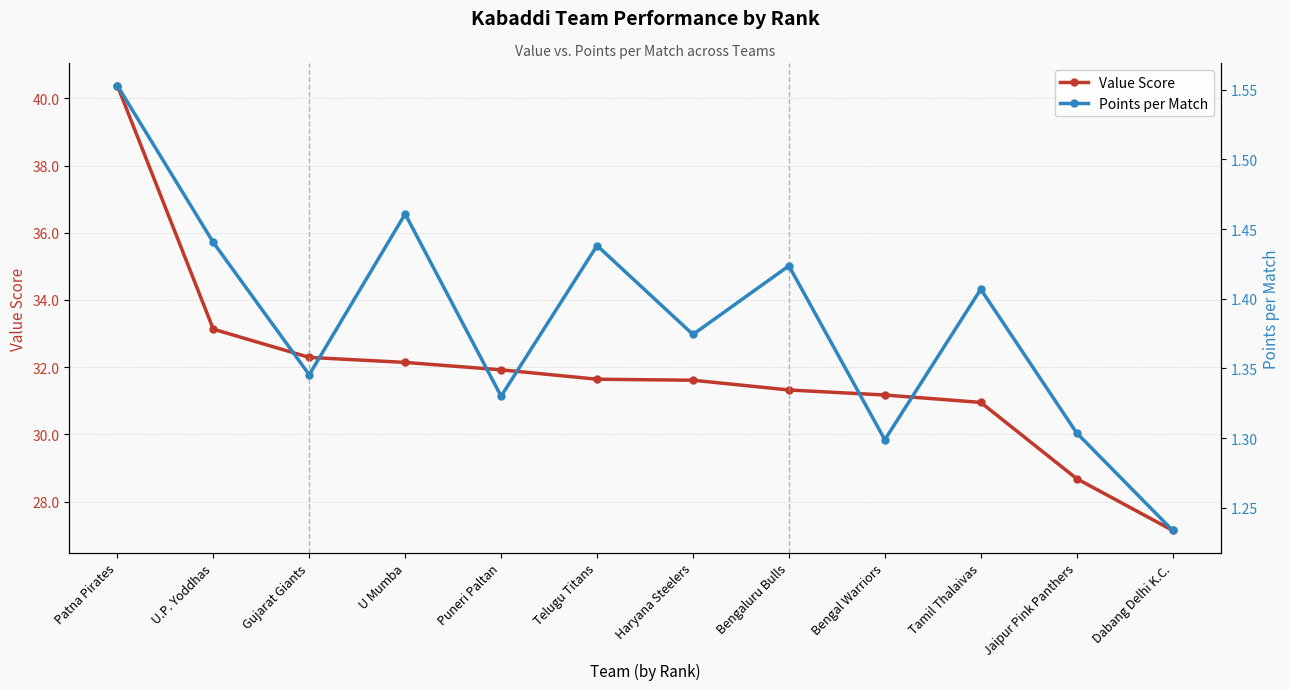

What are all the series names shown in the legend?

Value Score, Points per Match